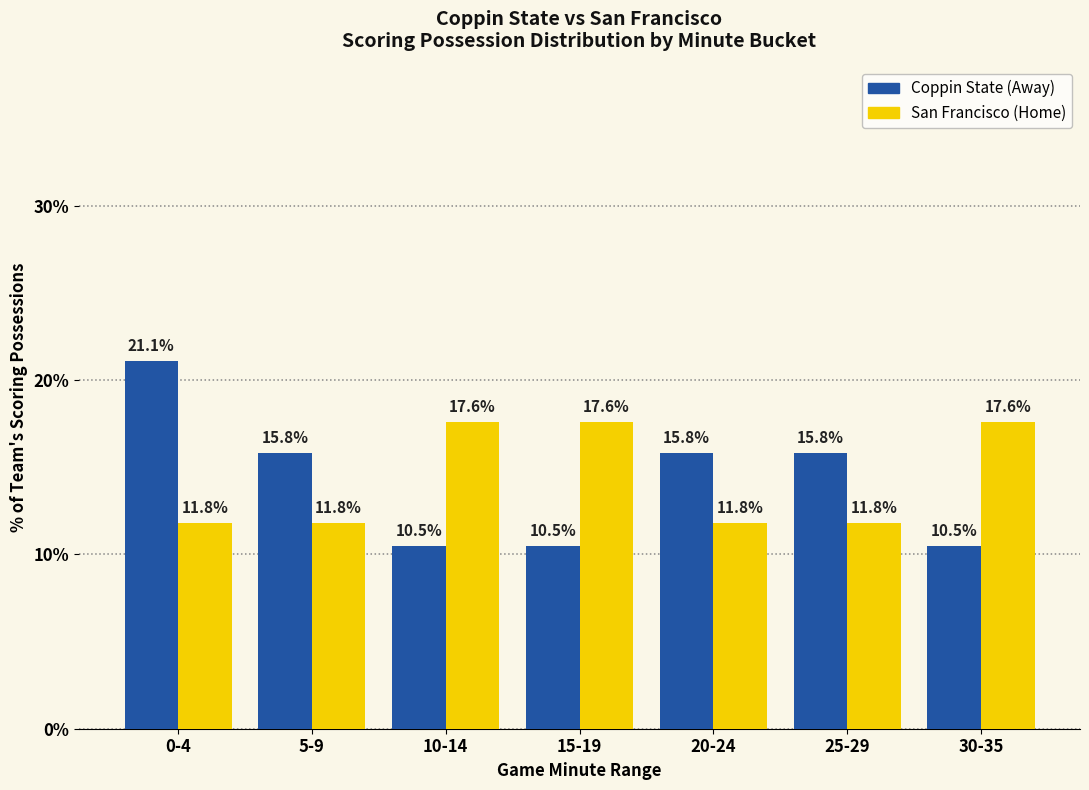

At which category is the sum across all series the highest?

0-4